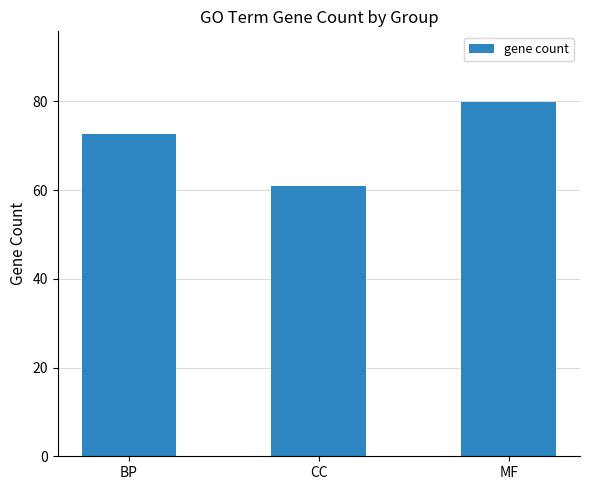

At which label is the value closest to 70?

BP